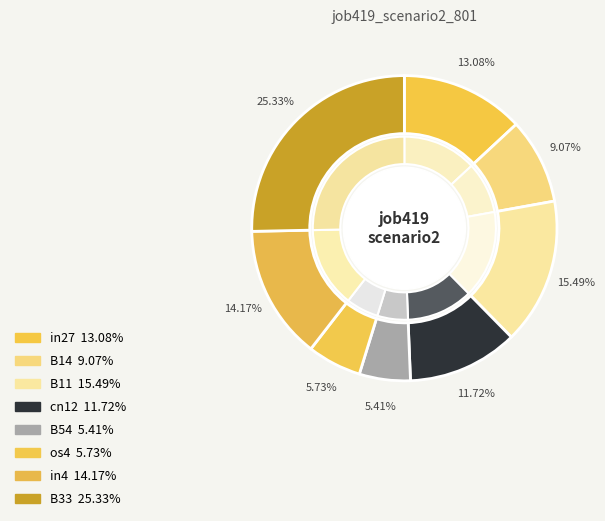

To the nearest percent, what percentage of the pie is B14?

9%